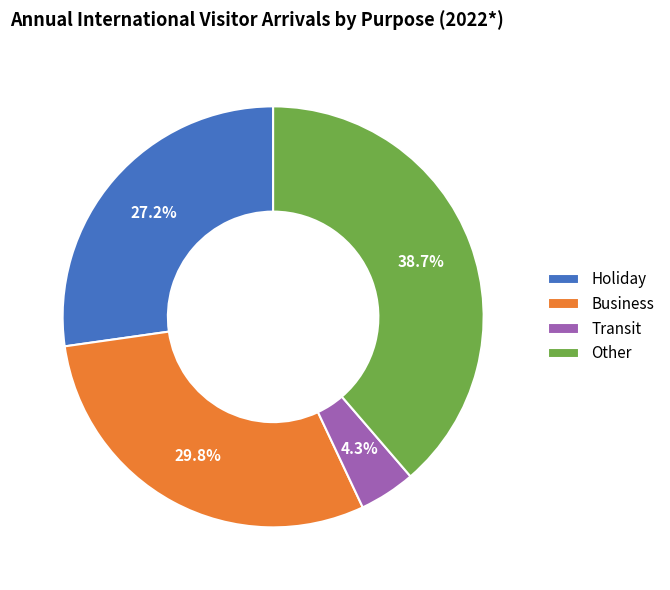

What is the ratio of the value at Other to the value at Holiday?

1.4